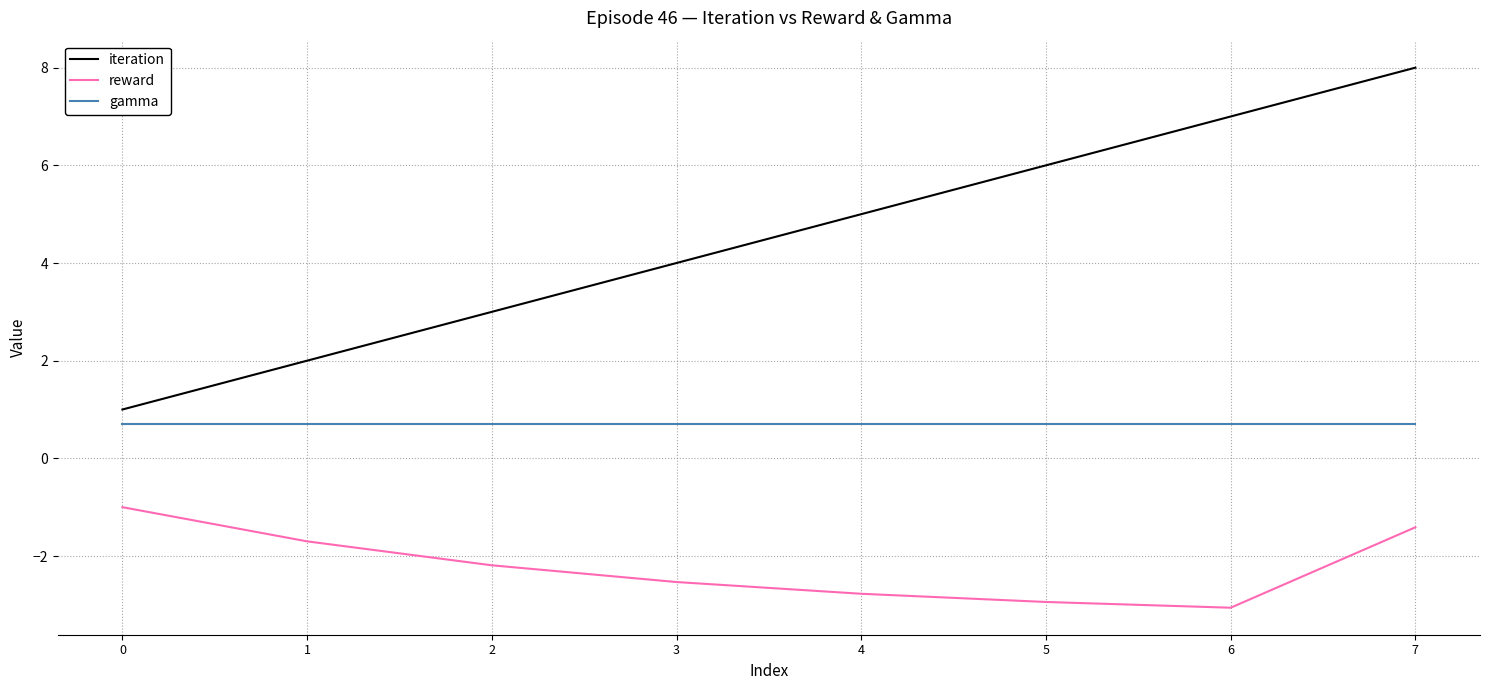

How many values in the reward series are below -2?

5